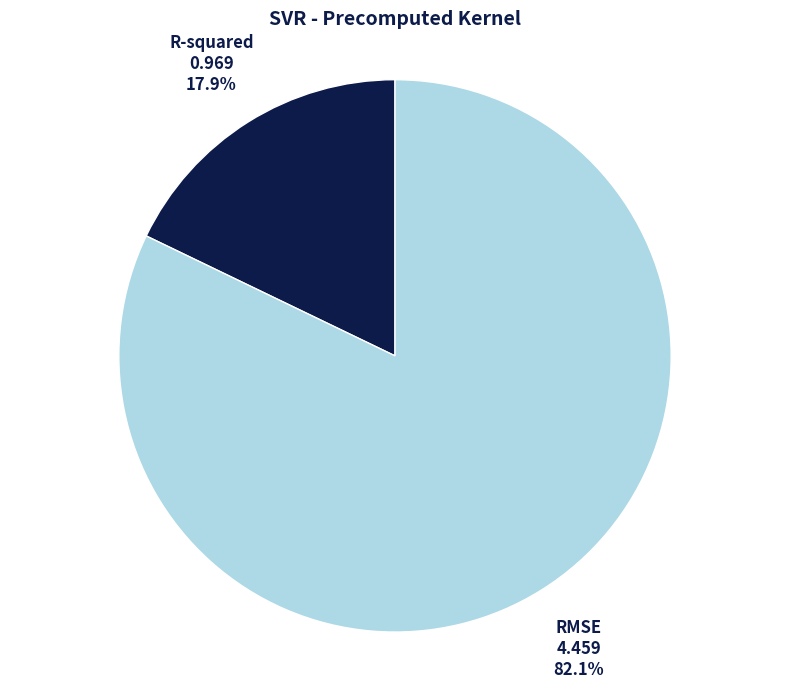

Does R-squared represent more than half of the total?

No